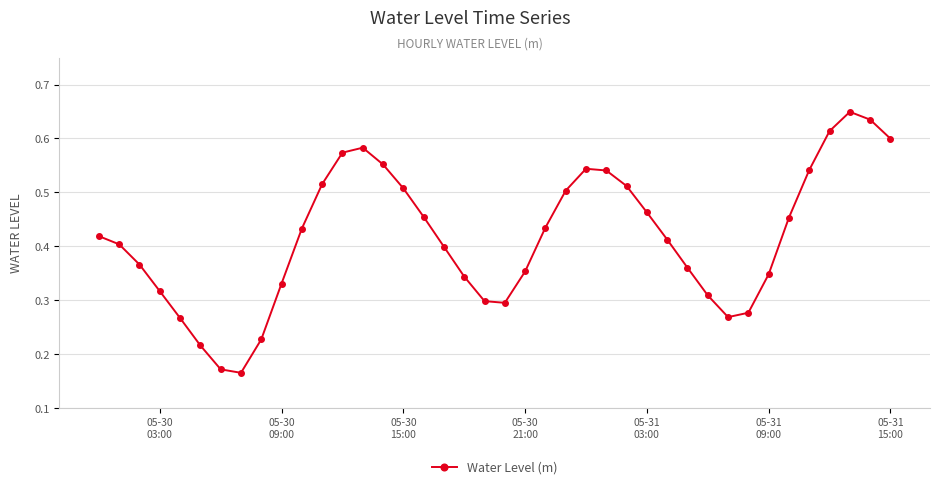

How many lines are shown in the chart?

1